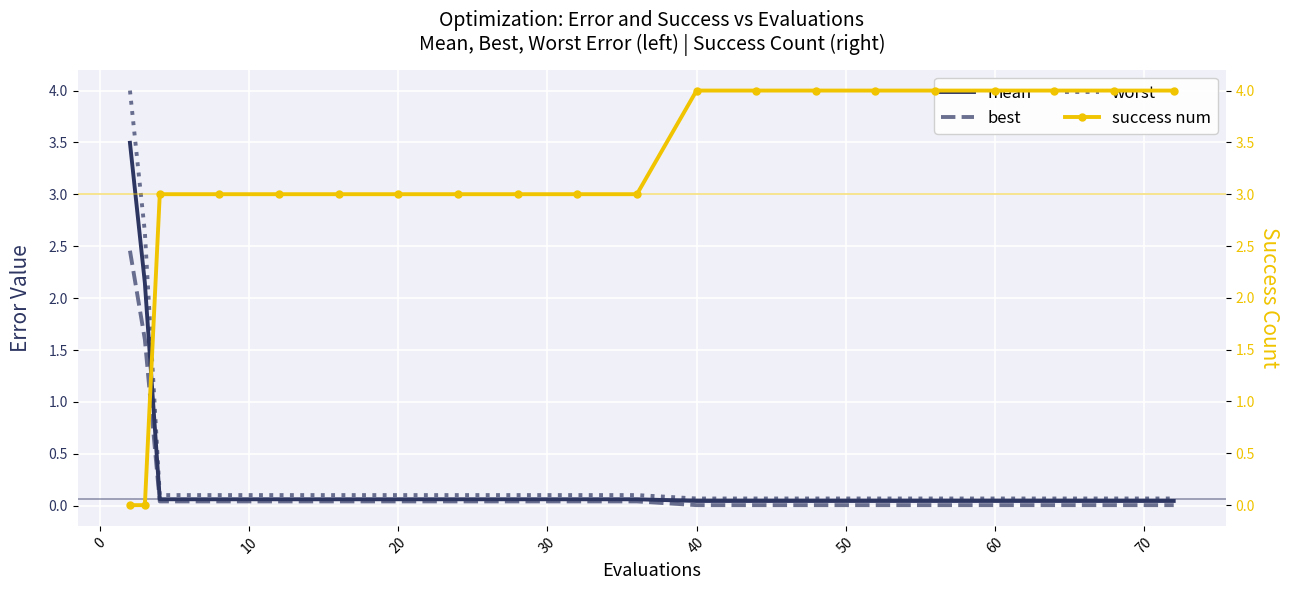

Between 60 and 16, which is larger?

60